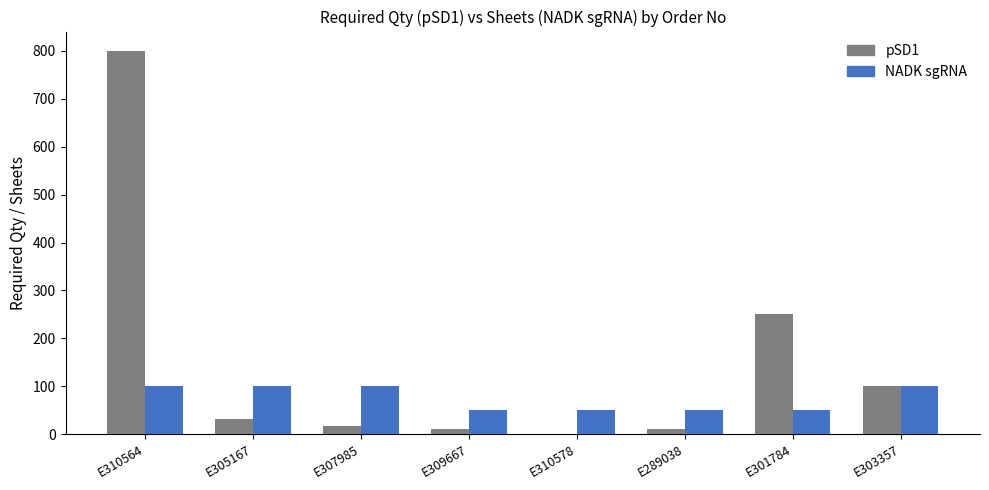

What is the sum of all NADK sgRNA values?

600